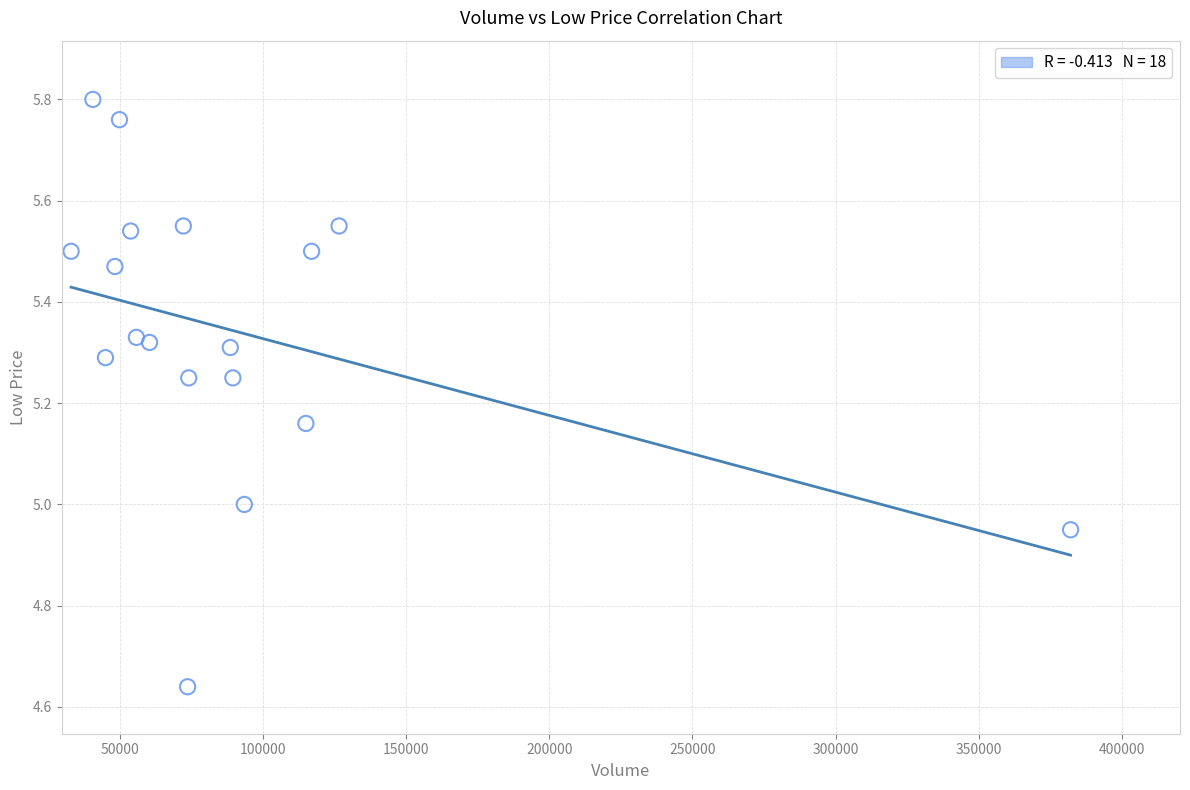

What is the range of X values (max minus min)?

349100.0